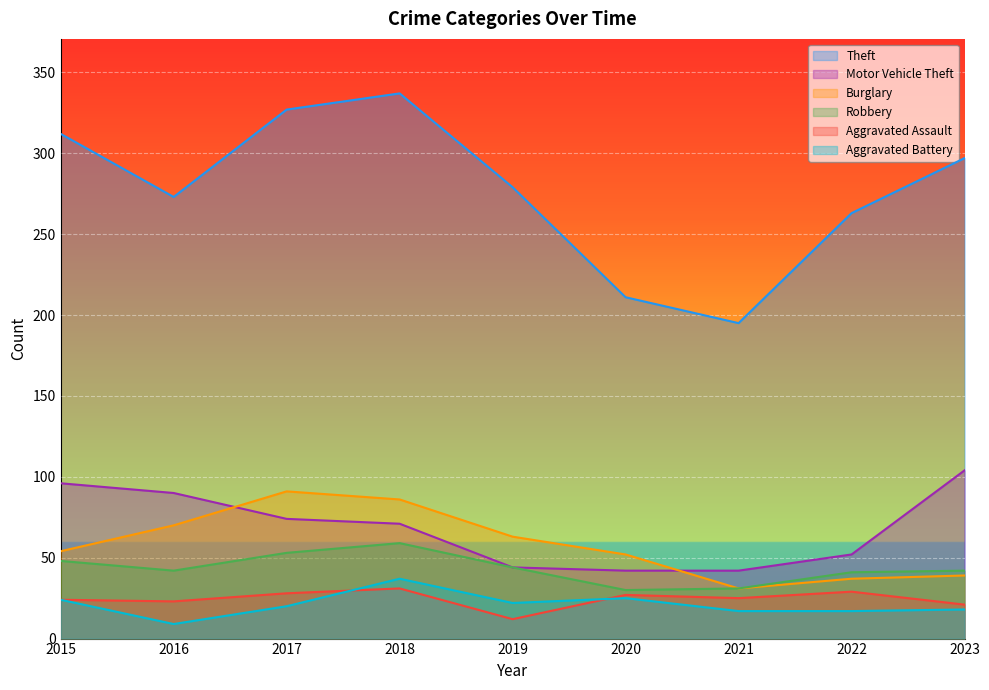

How many distinct data groups are displayed?

6